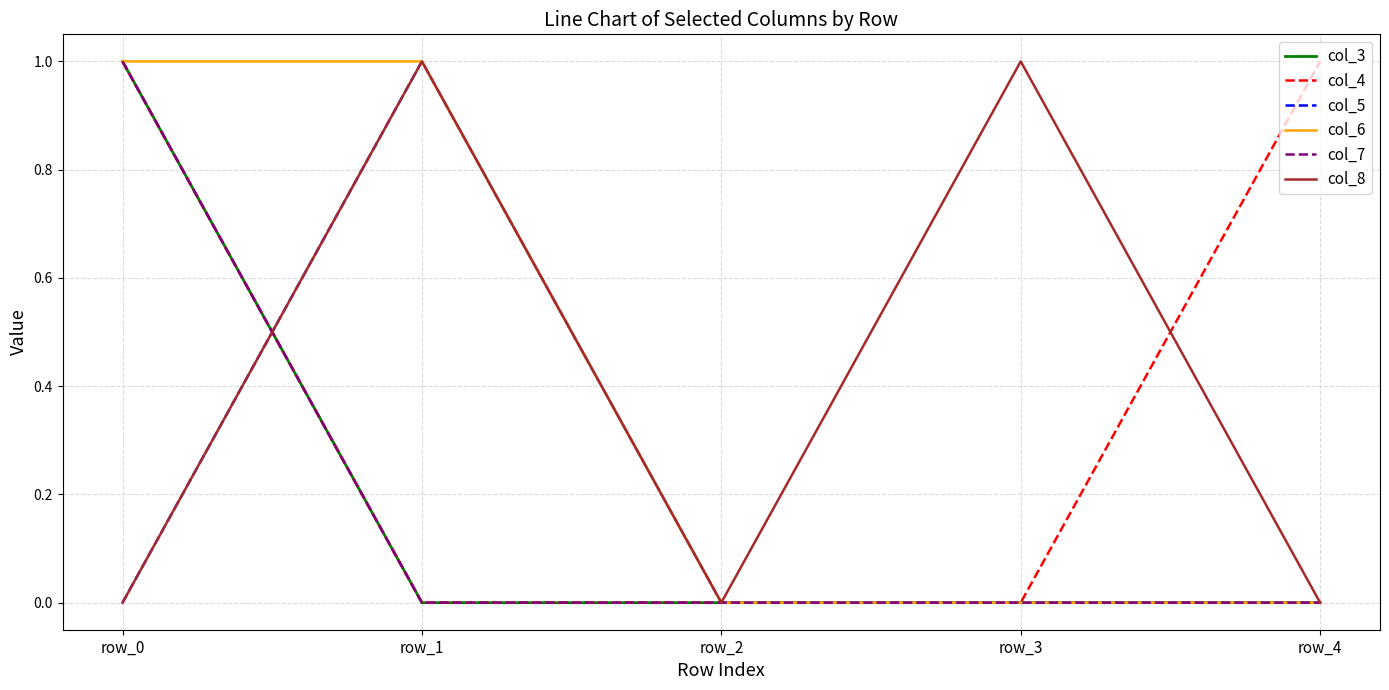

Does the chart display data point markers on the line(s)?

No